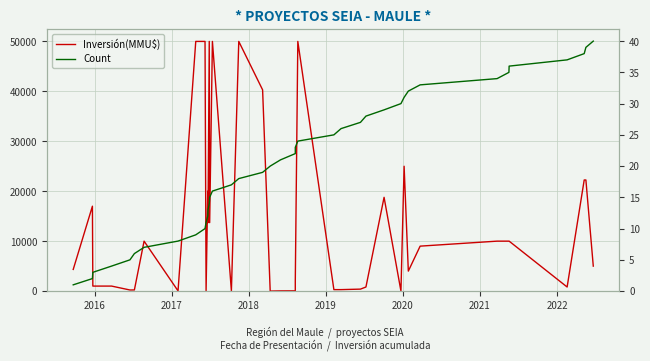

How many values in the Count series are below 21?

20